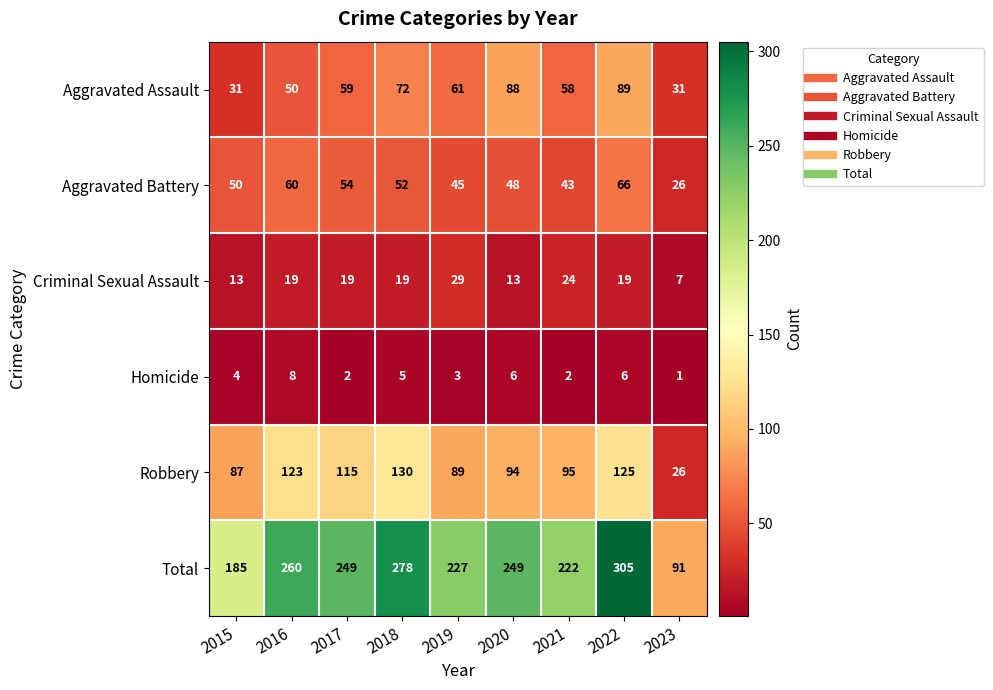

The Aggravated Assault series shows 23 at 2016. True or false?

False